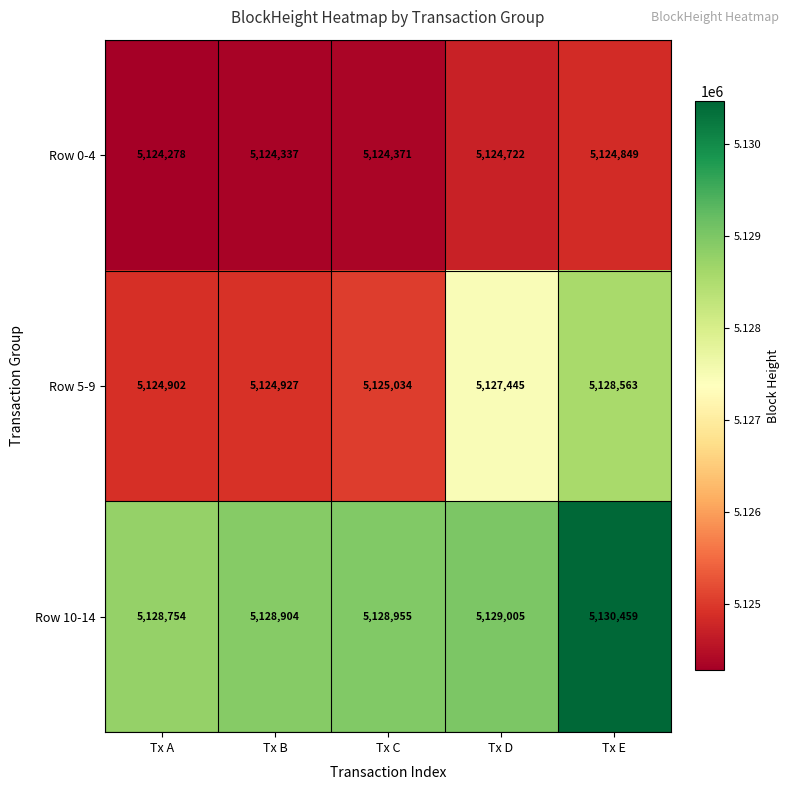

Reading left to right, extract all data points from this chart.

Row 0-4: Tx A=5124278	Tx B=5124337	Tx C=5124371	Tx D=5124722	Tx E=5124849
Row 5-9: Tx A=5124902	Tx B=5124927	Tx C=5125034	Tx D=5127445	Tx E=5128563
Row 10-14: Tx A=5128754	Tx B=5128904	Tx C=5128955	Tx D=5129005	Tx E=5130459